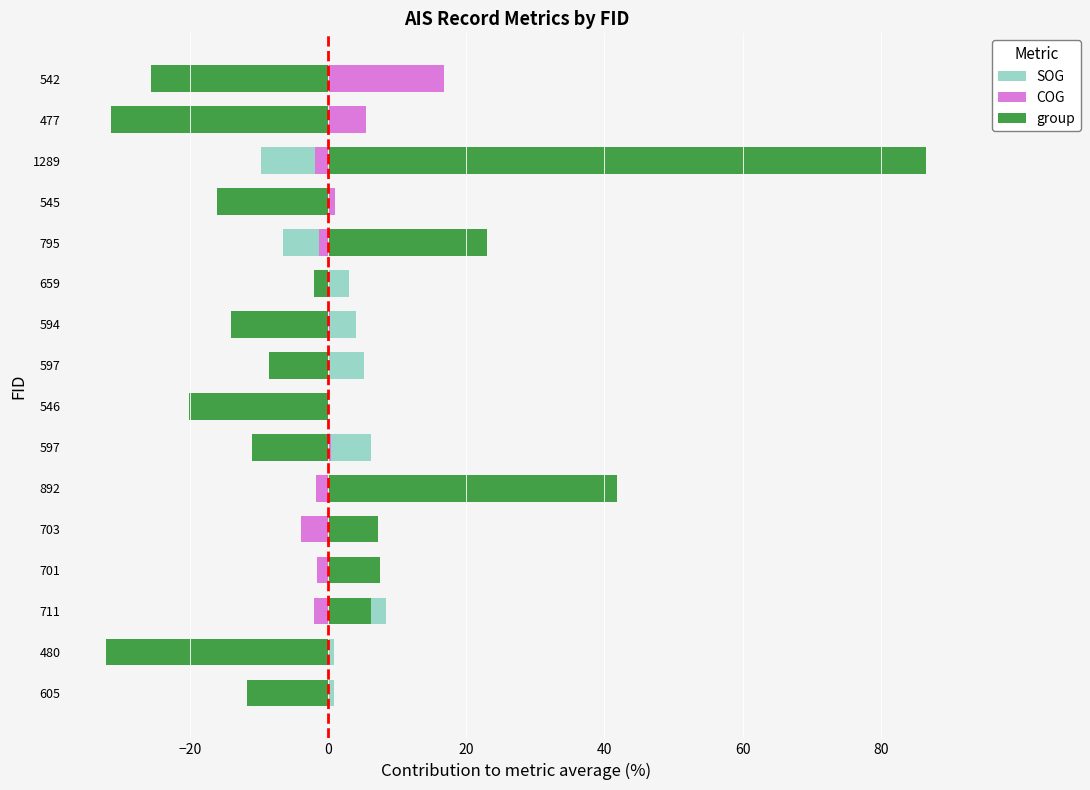

At how many categories does at least one series exceed -27?

16